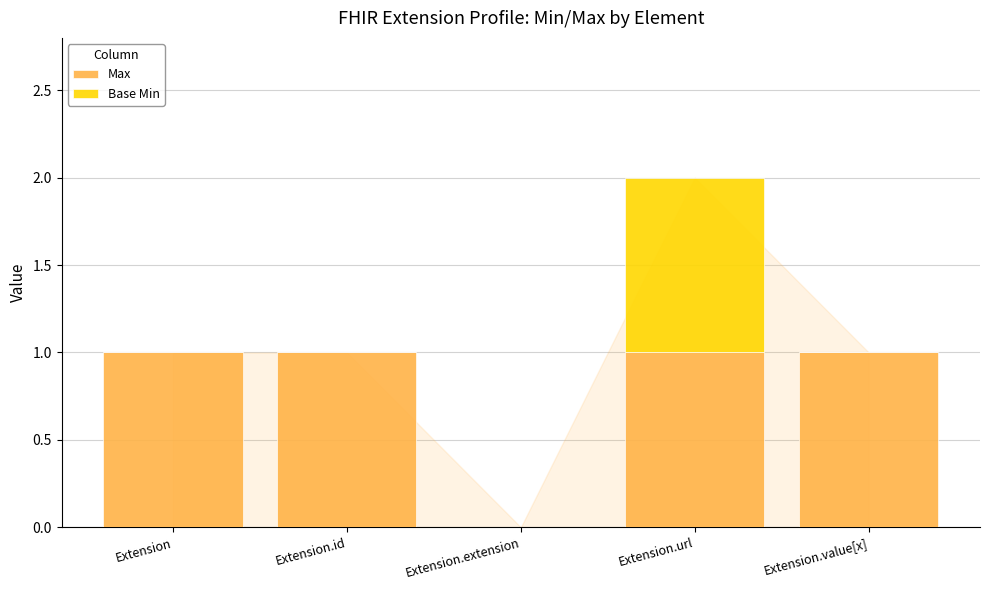

The Max series shows 1 at Extension.url. True or false?

True